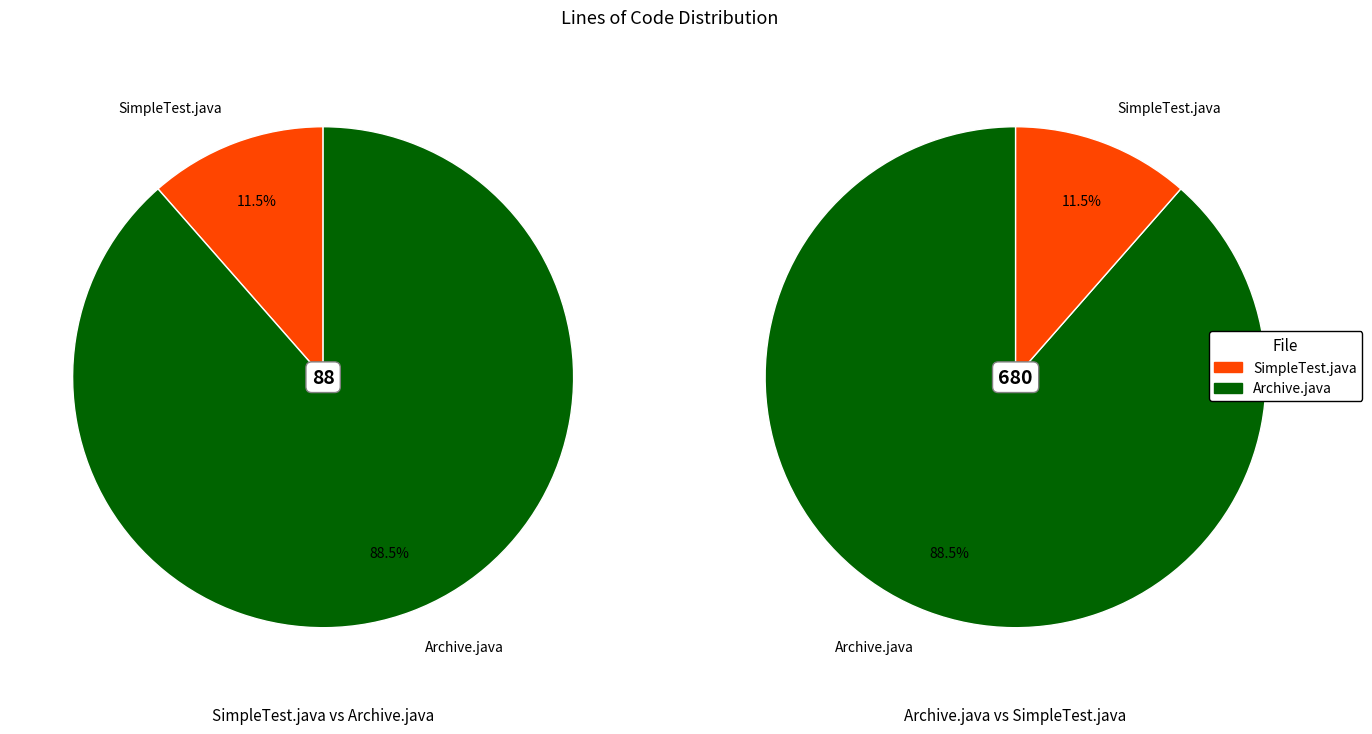

Which category has the smallest portion of the pie?

SimpleTest.java